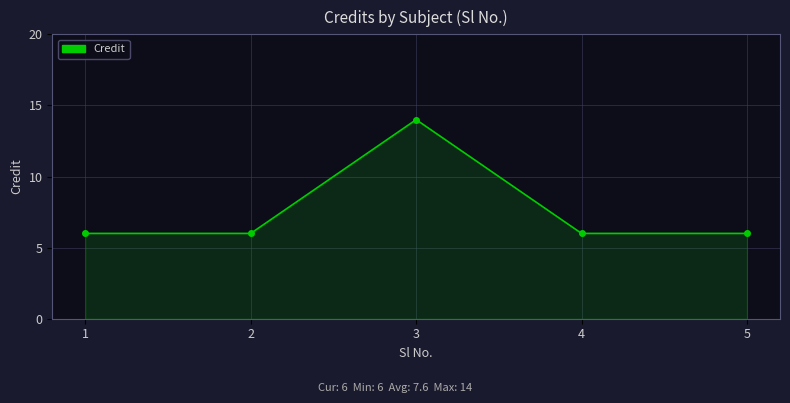

Is it true that the value at 4 is 9?

False